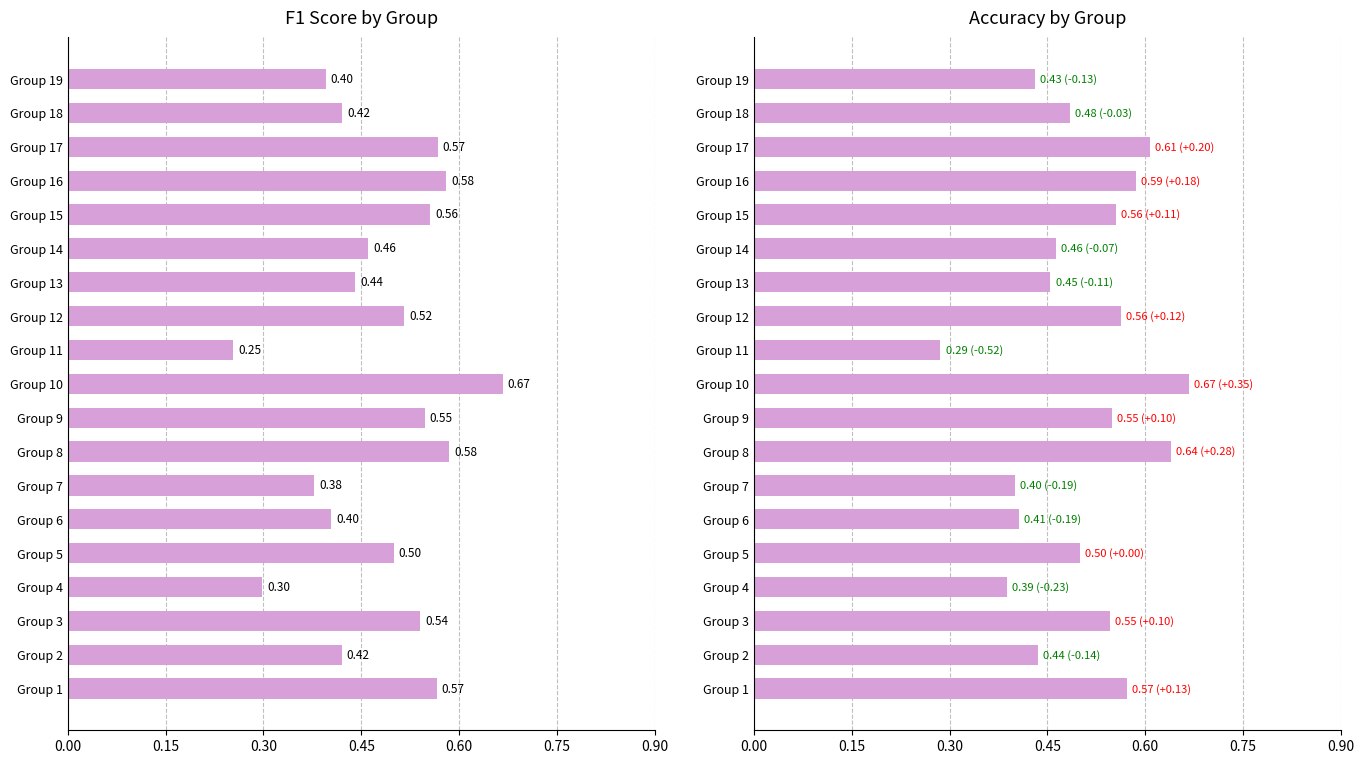

What is the average value of the accuracy series?

0.5